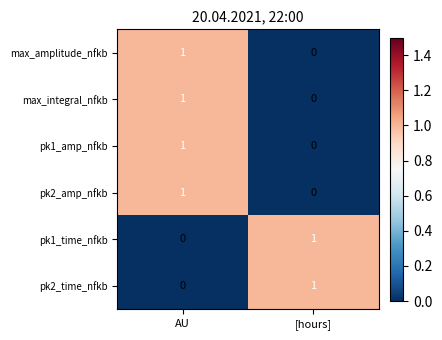

Rank the categories by max_amplitude_nfkb value from highest to lowest.

AU, [hours]